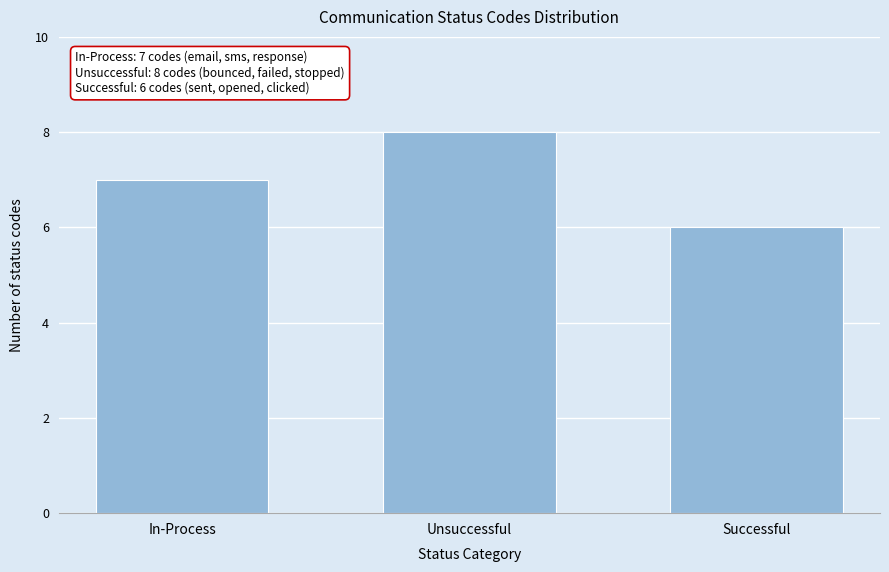

Reading right to left, transcribe all the data shown in this chart.

6	8	7